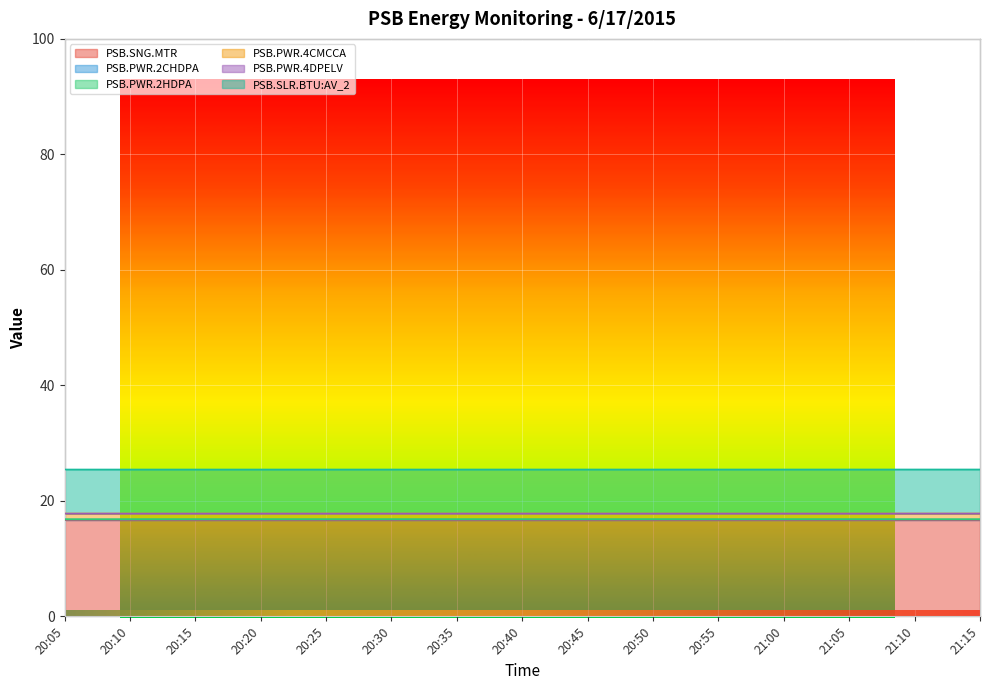

True or false: PSB.SLR.BTU:AV_2 has a value of 17.8 at 20:50.

True